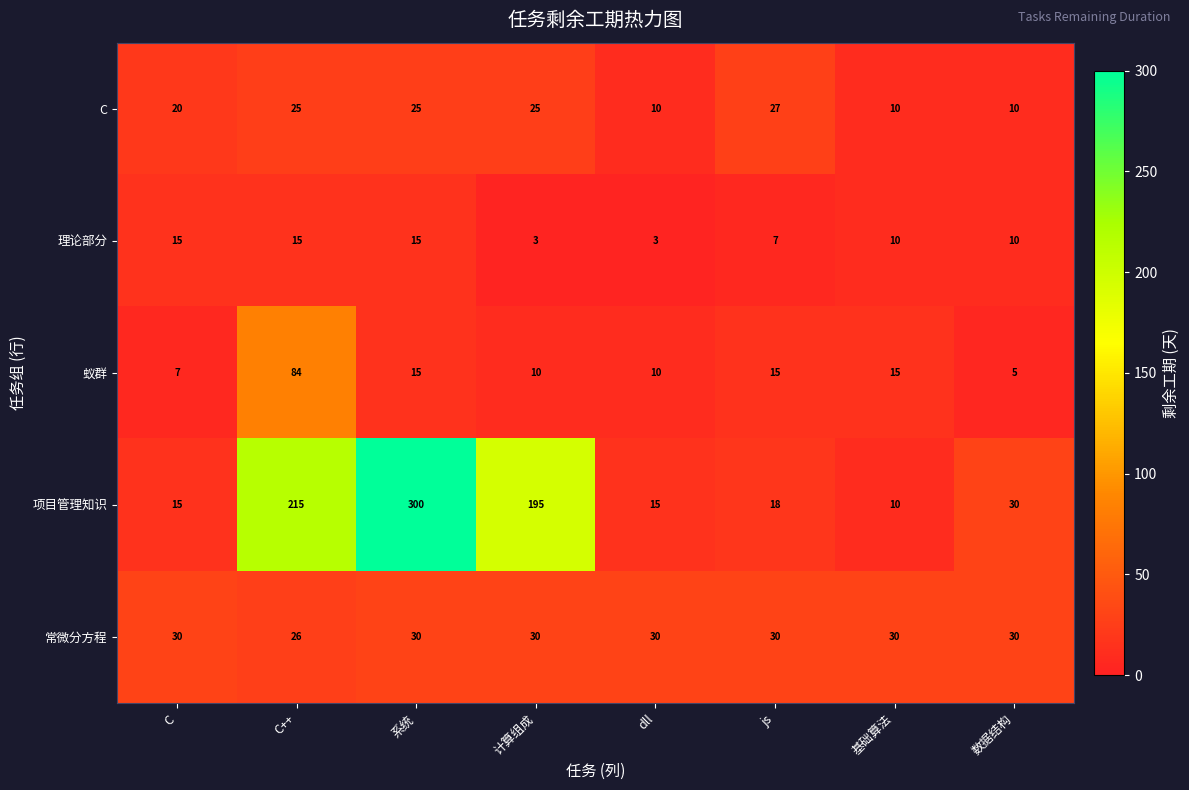

The 蚁群 series shows 10 at dll. True or false?

True